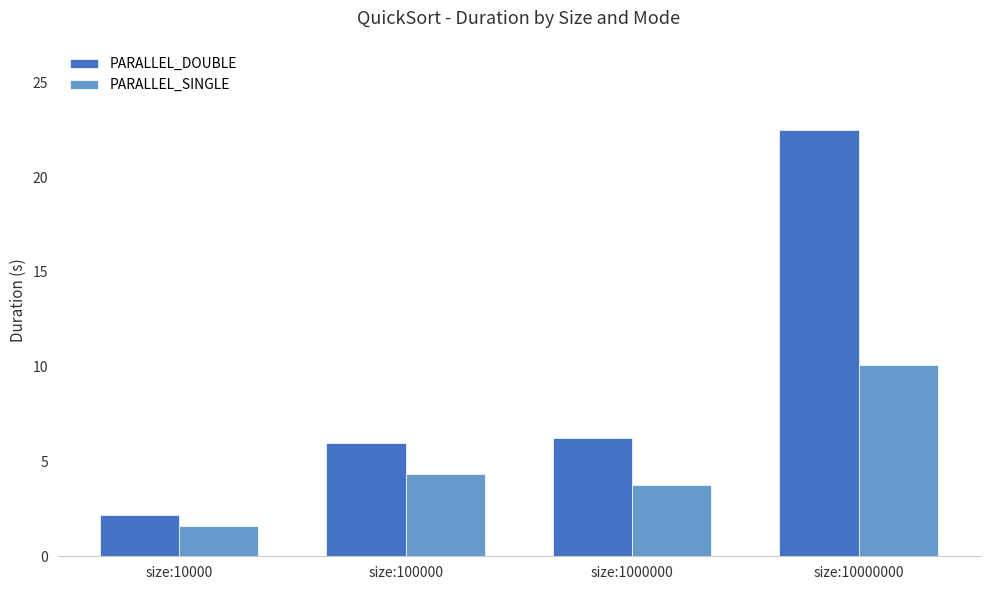

What is the difference between the second highest and second lowest values in the PARALLEL_SINGLE series?

0.6